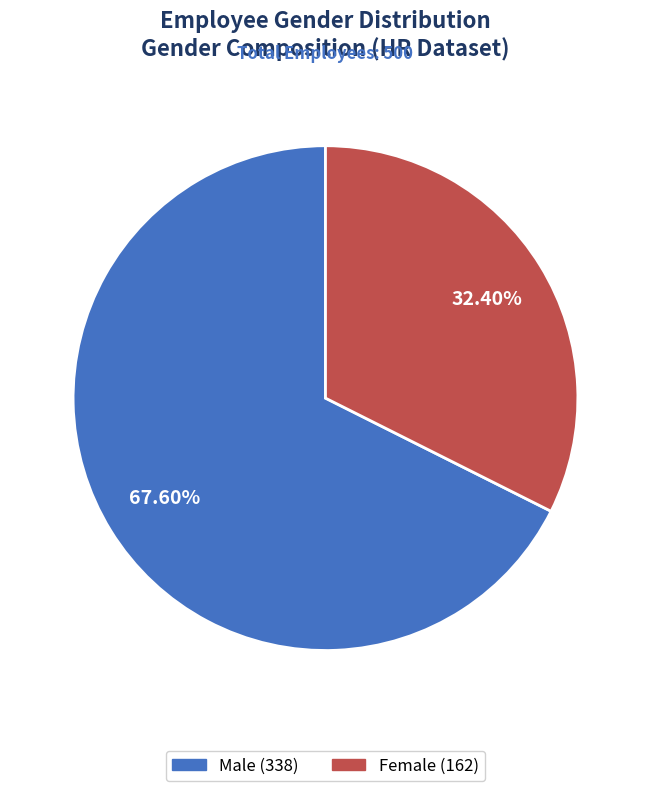

How many segments does this pie chart have?

2